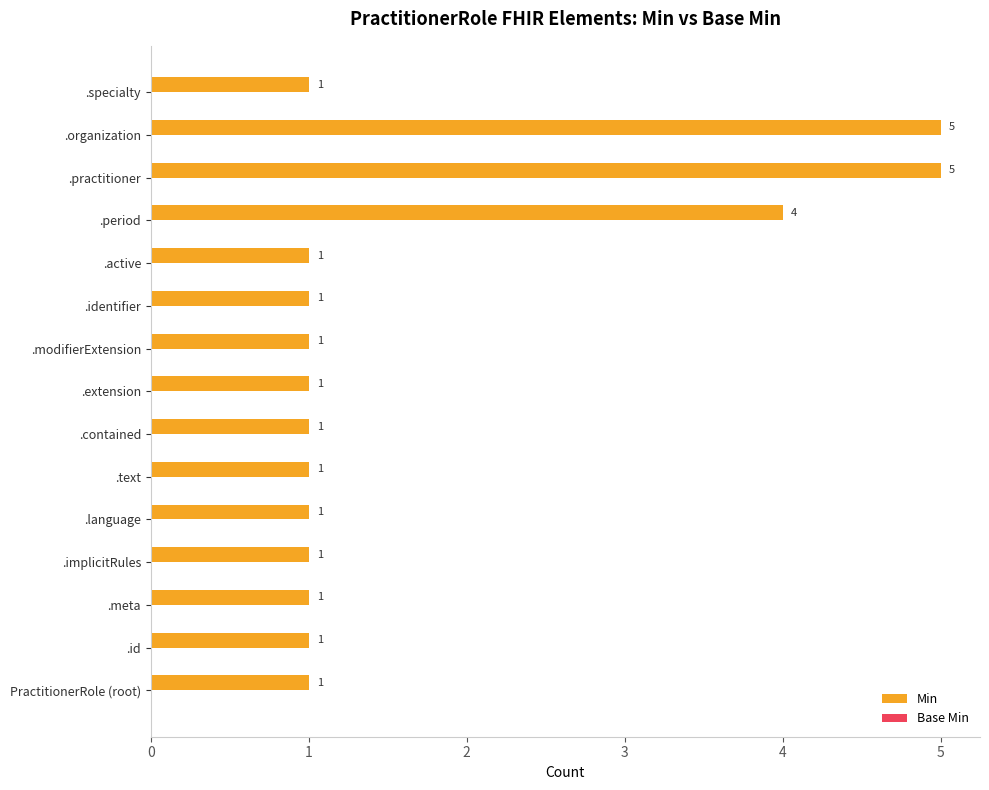

What is the ratio of the value at .organization to the value at .modifierExtension?

5.0